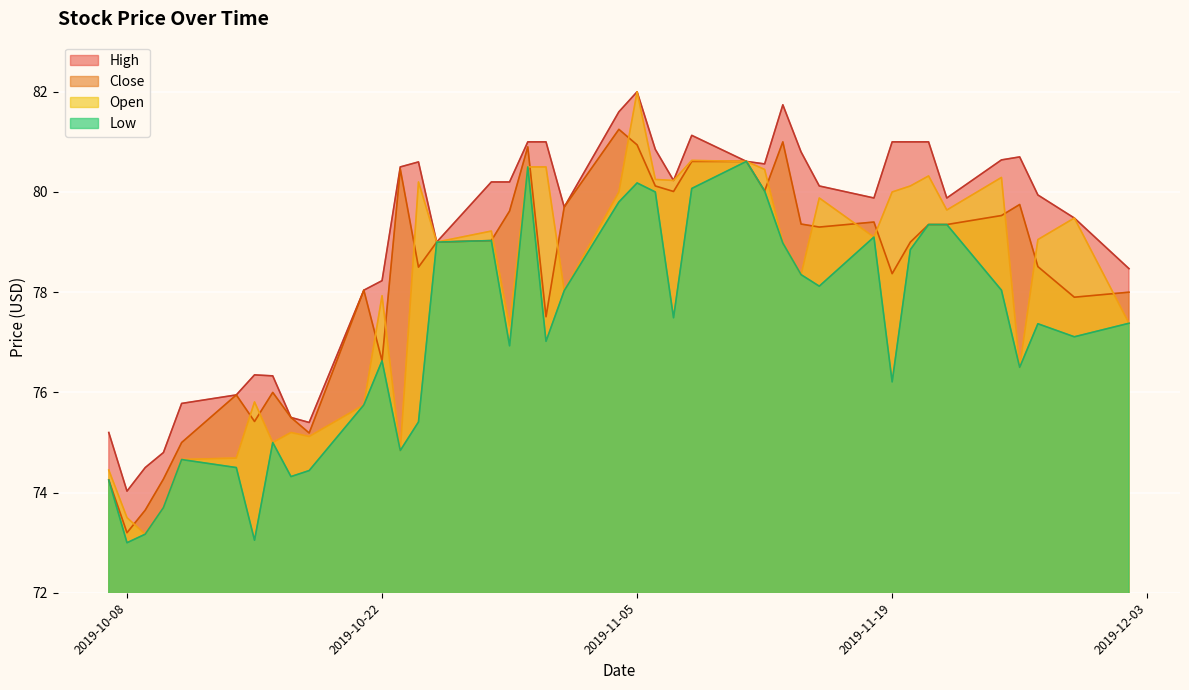

At which category is the sum across all series the highest?

2019-11-05